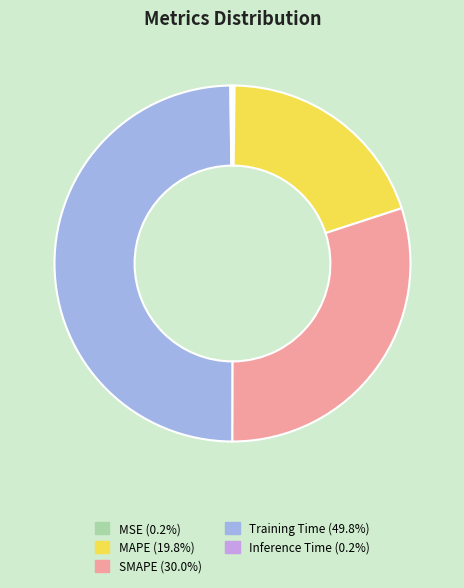

Does MAPE (19.8%) represent more than half of the total?

No